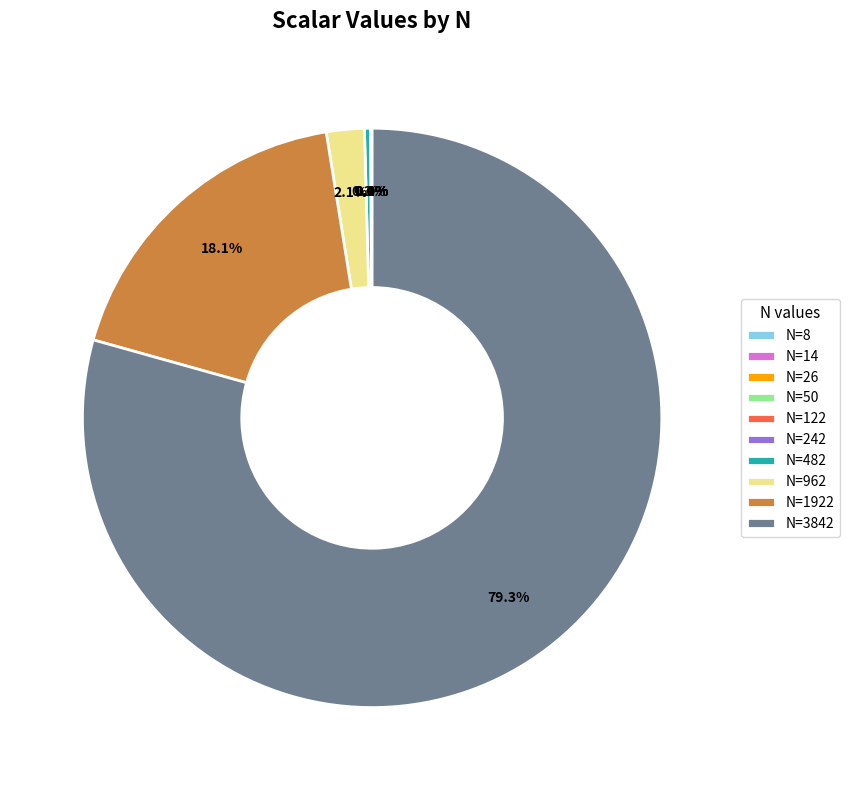

Which slice is the largest?

N=3842